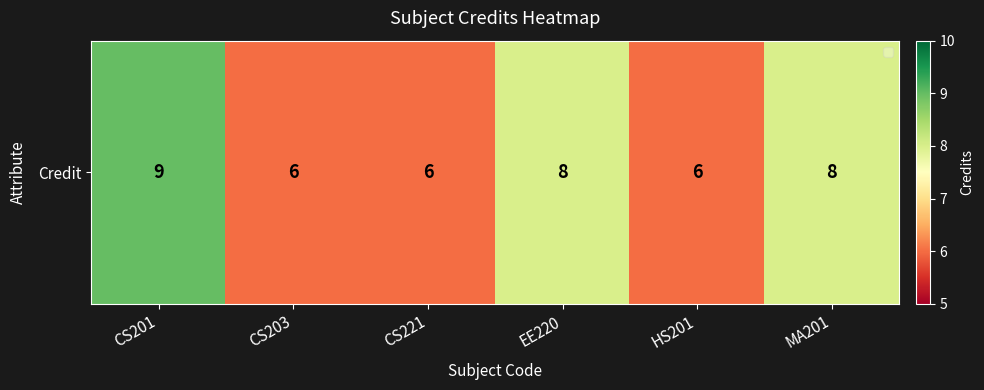

What is the average value?

7